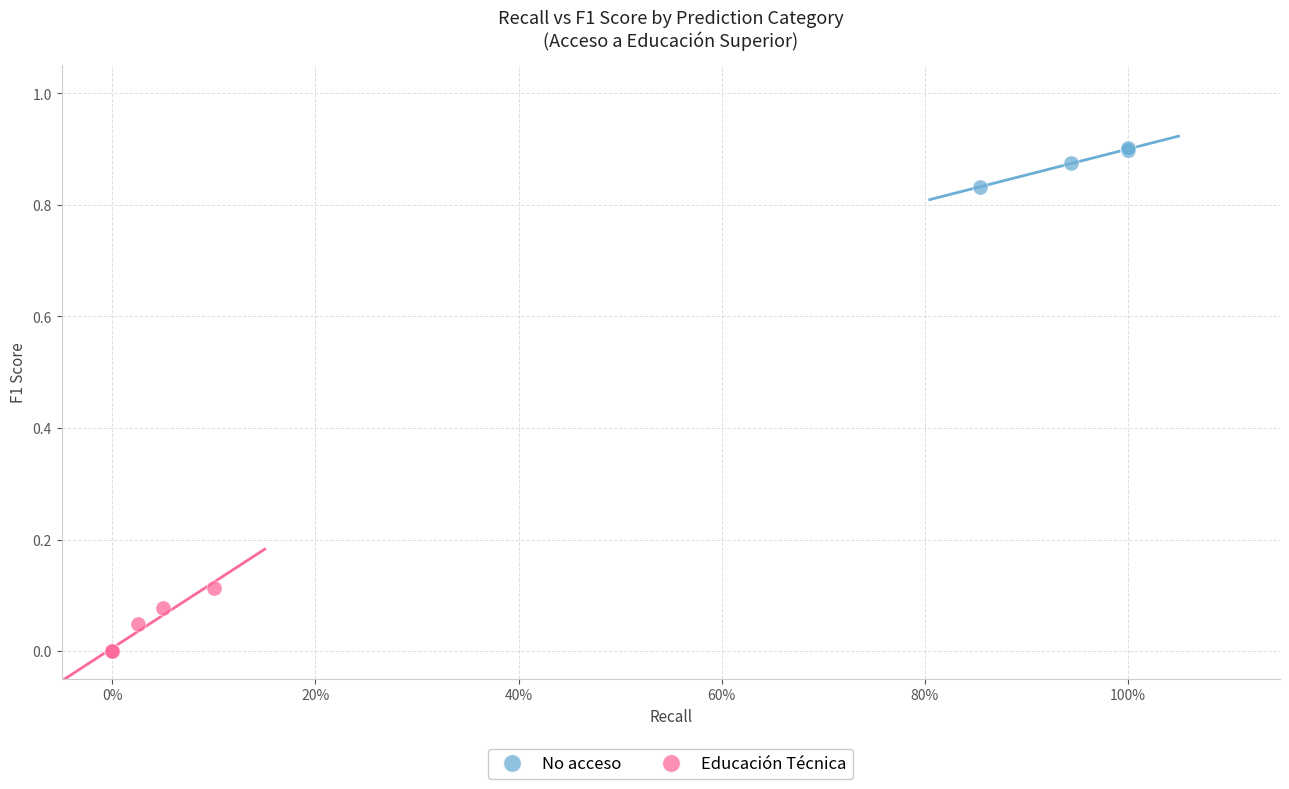

Which series has the widest spread of Y values?

Educación Técnica